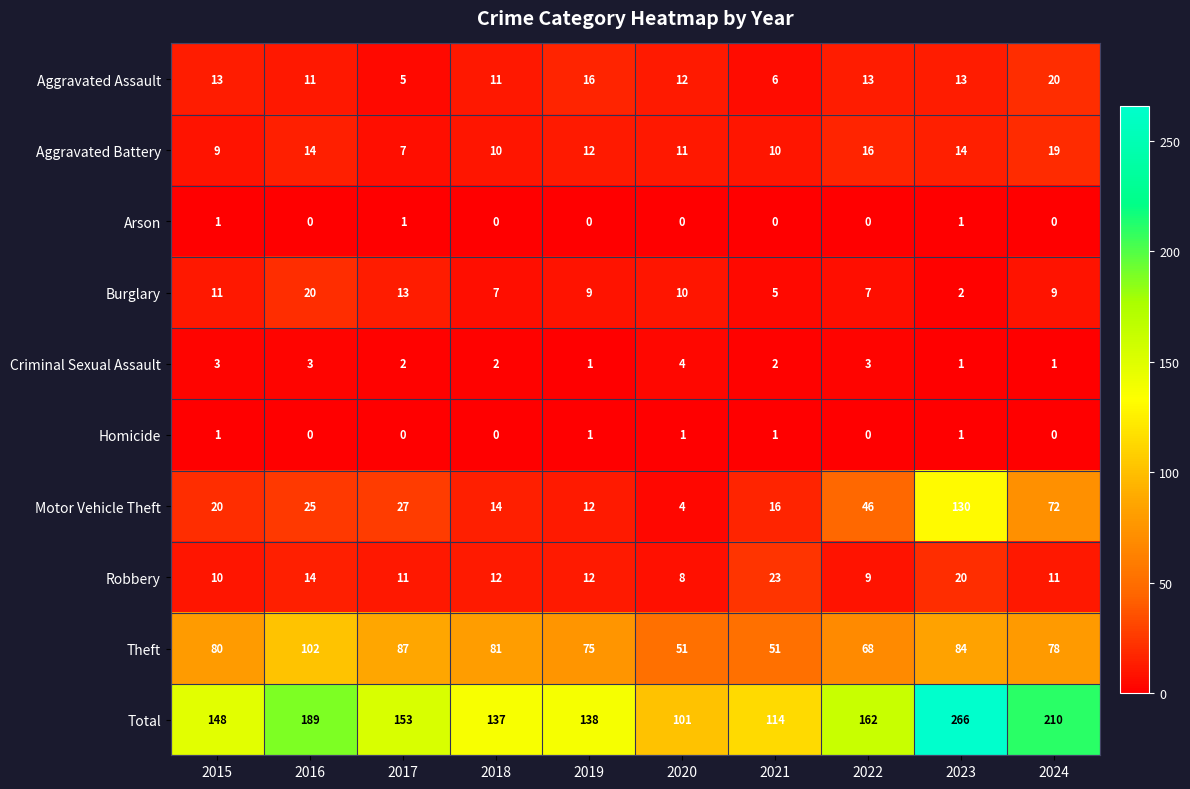

What is the difference between the maximum and minimum values in the Motor Vehicle Theft series?

126